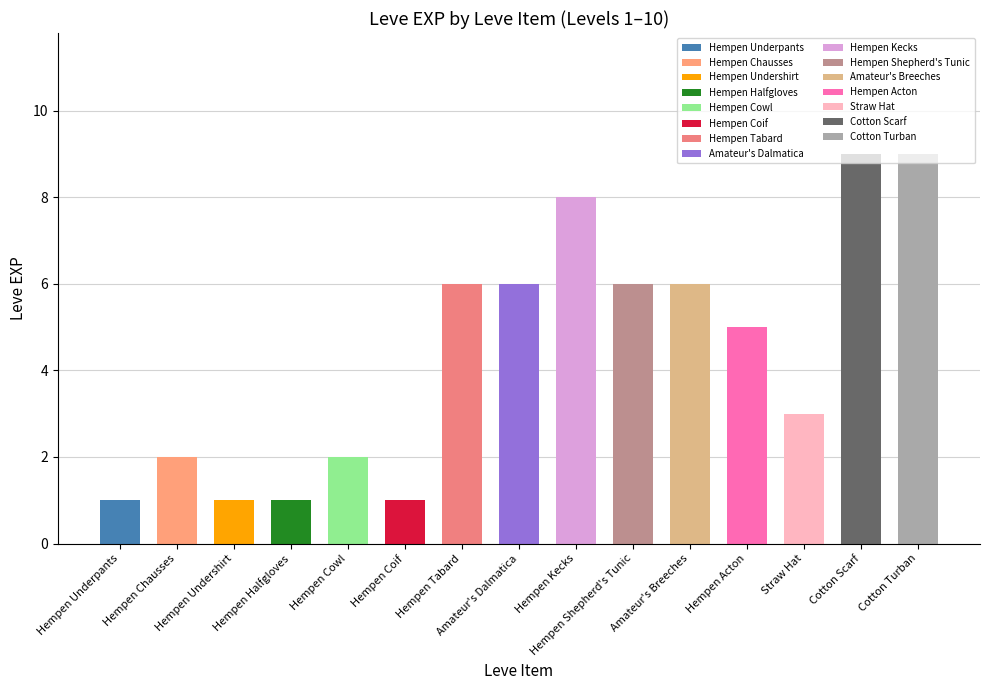

What is the ratio of the value at Straw Hat to the value at Amateur's Dalmatica?

0.5